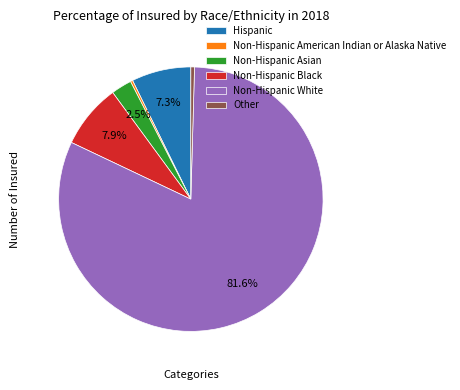

To the nearest percent, what is the difference between the largest and smallest slice percentages?

81%